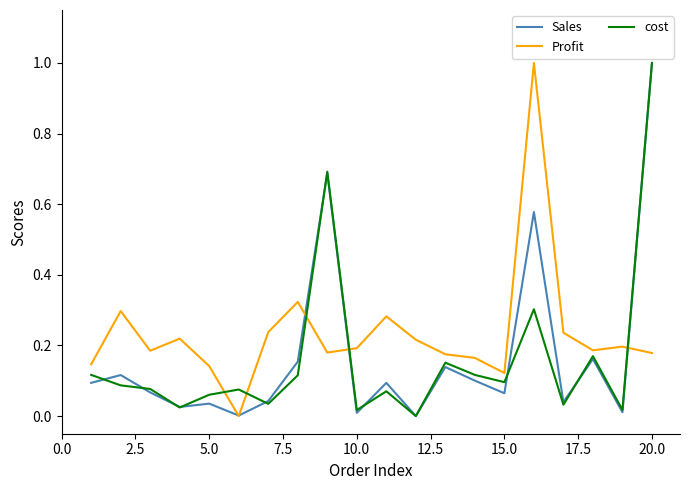

Which series has the largest total across all categories?

Profit